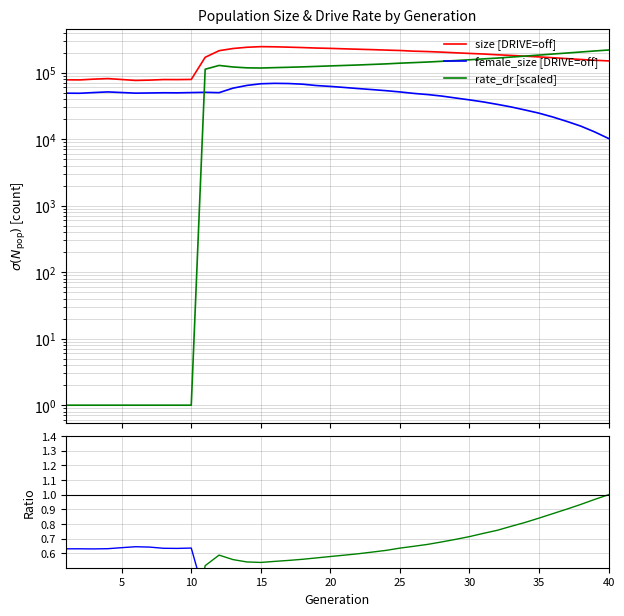

What is the highest value of the rate_dr norm series?

1.0